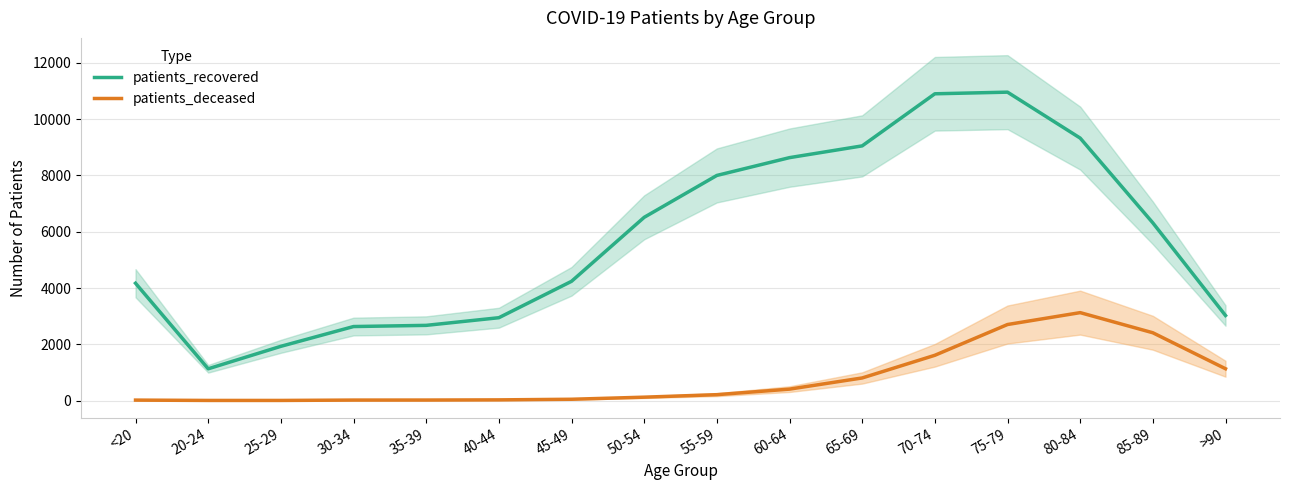

Is the value of patients_recovered at 50-54 greater than the value of patients_deceased at 45-49?

Yes